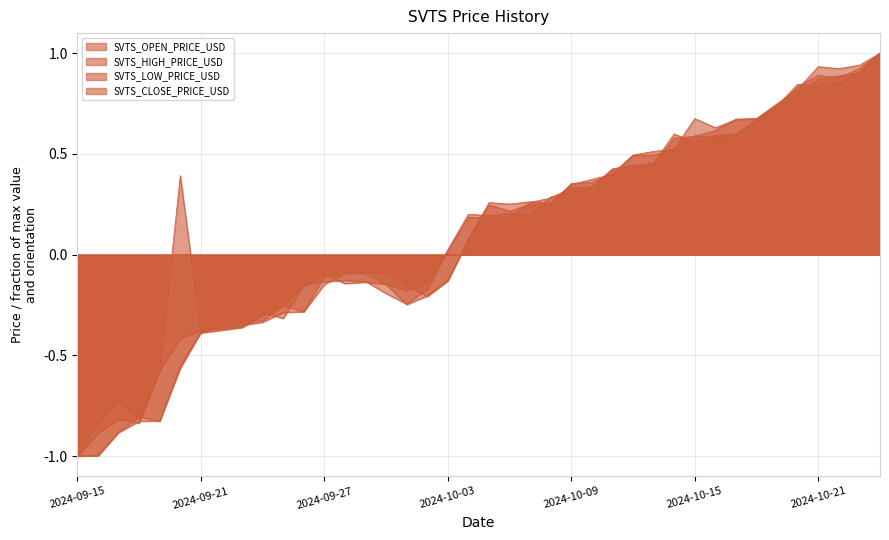

Which series changed the most between 2024-10-03 and 2024-10-11?

SVTS_OPEN_PRICE_USD